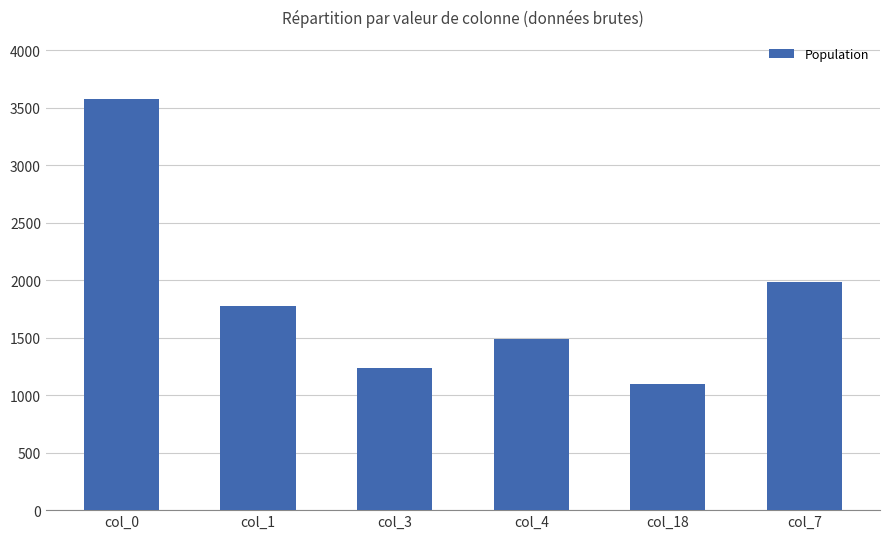

Rank the categories by value from lowest to highest.

col_18, col_3, col_4, col_1, col_7, col_0